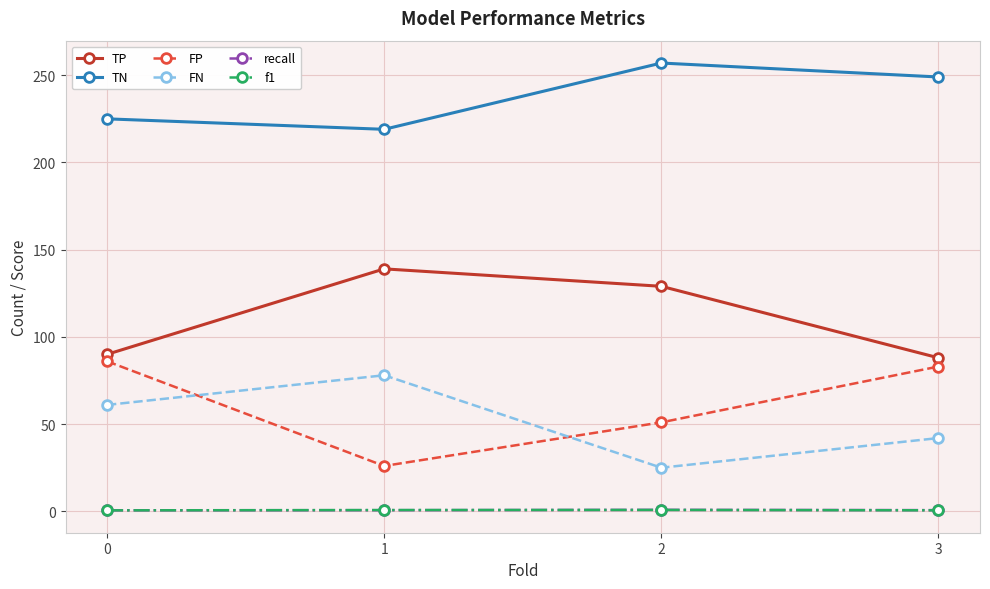

What is the difference between the TP values at 2 and 0?

39.0